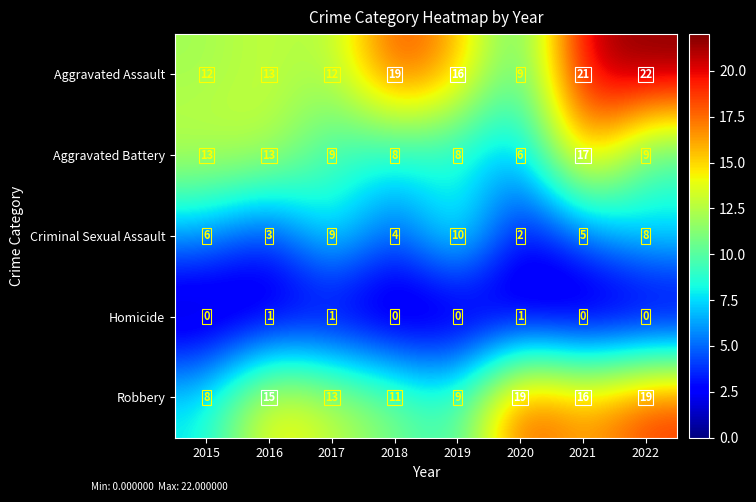

The value of Aggravated Battery at 2022 is 9. True or false?

True